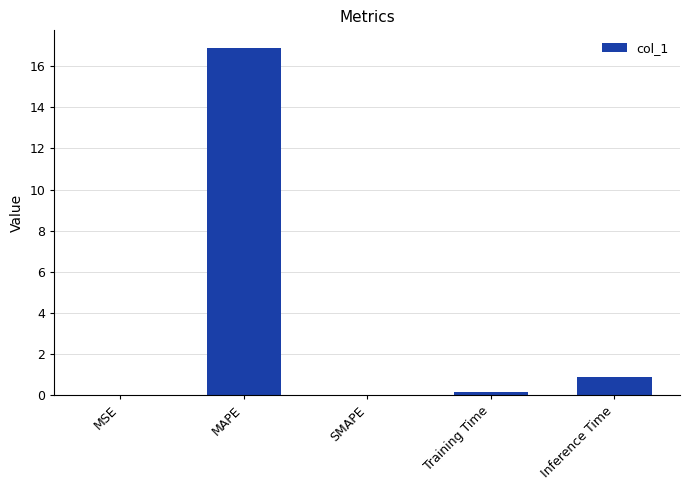

True or false: the data shows 0.0 at MSE.

True